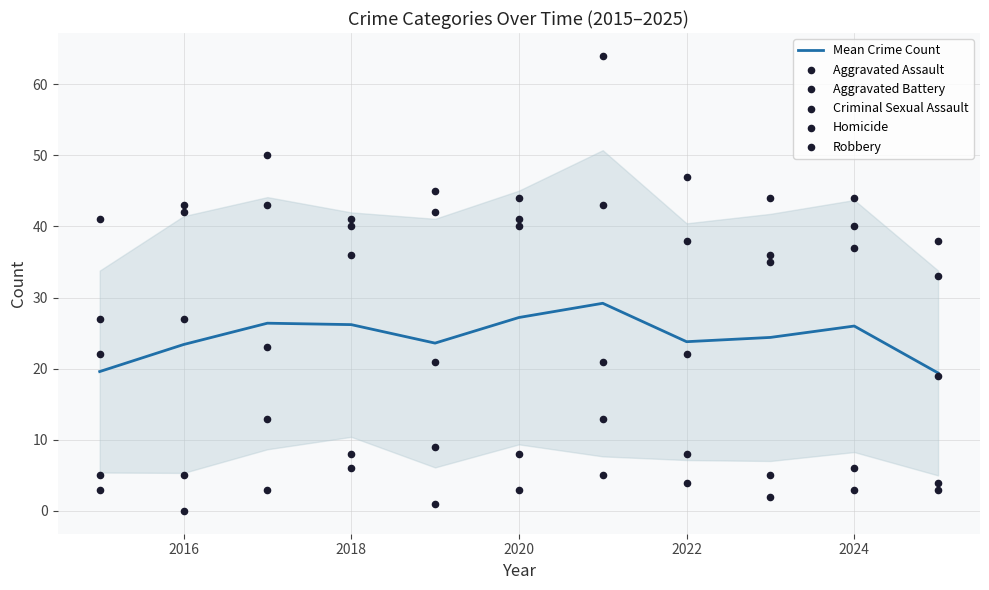

What are all the series names shown in the legend?

Mean Crime Count, Aggravated Assault, Aggravated Battery, Criminal Sexual Assault, Homicide, Robbery